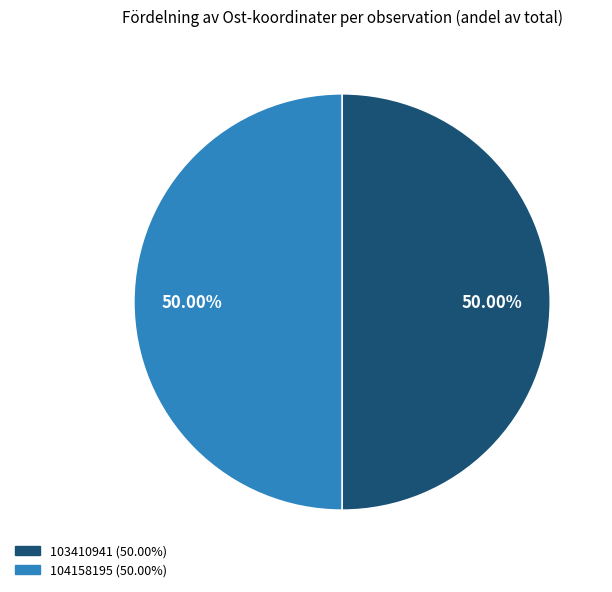

The 103410941 slice represents 50% of the pie. True or false?

True